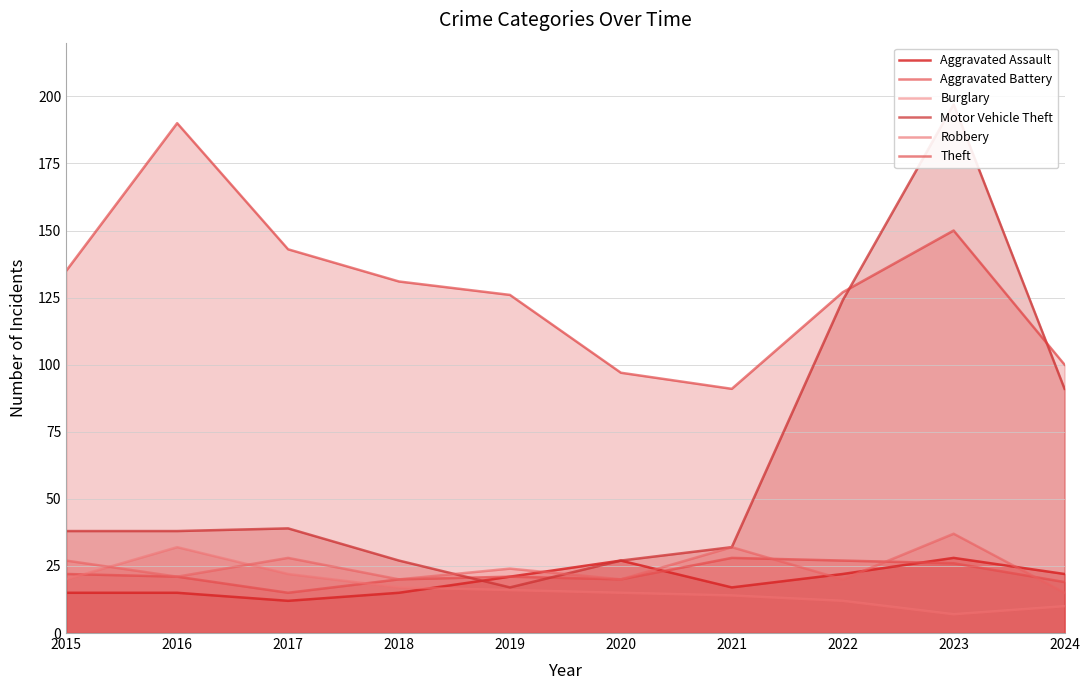

What is the difference between the Theft values at 2022 and 2021?

36